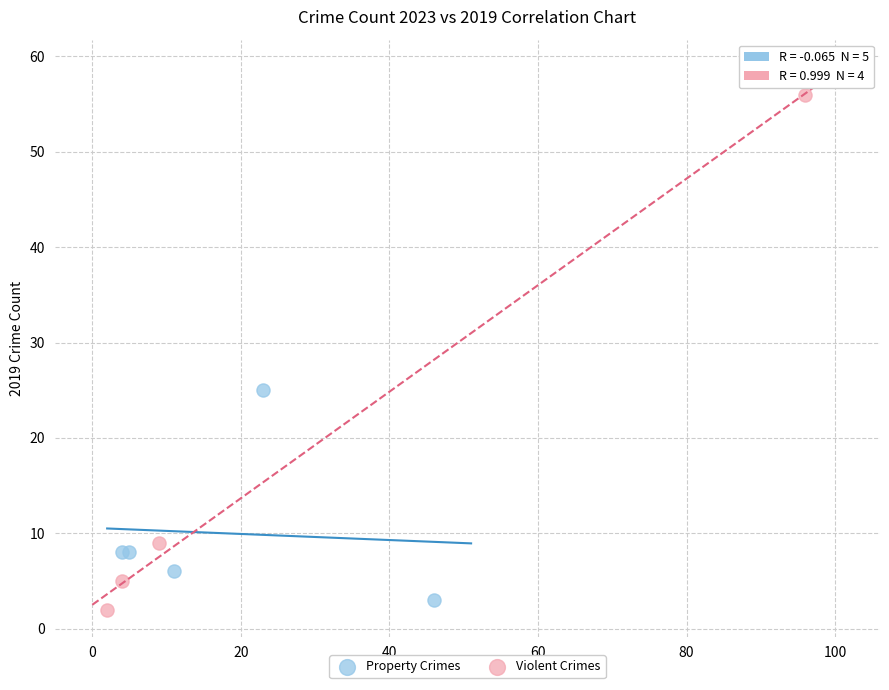

Which series reaches the maximum Y coordinate?

Violent Crimes